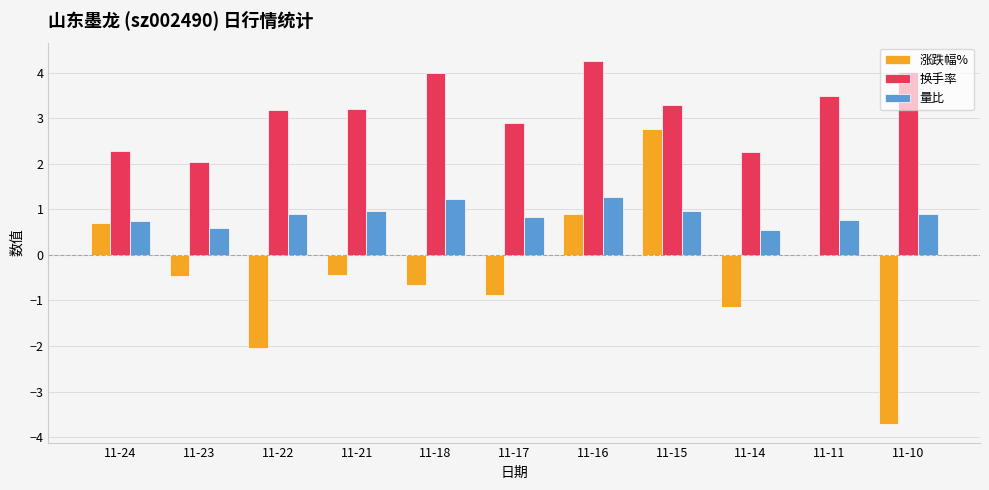

True or false: 量比 has a value of 1.2 at 11-10.

False